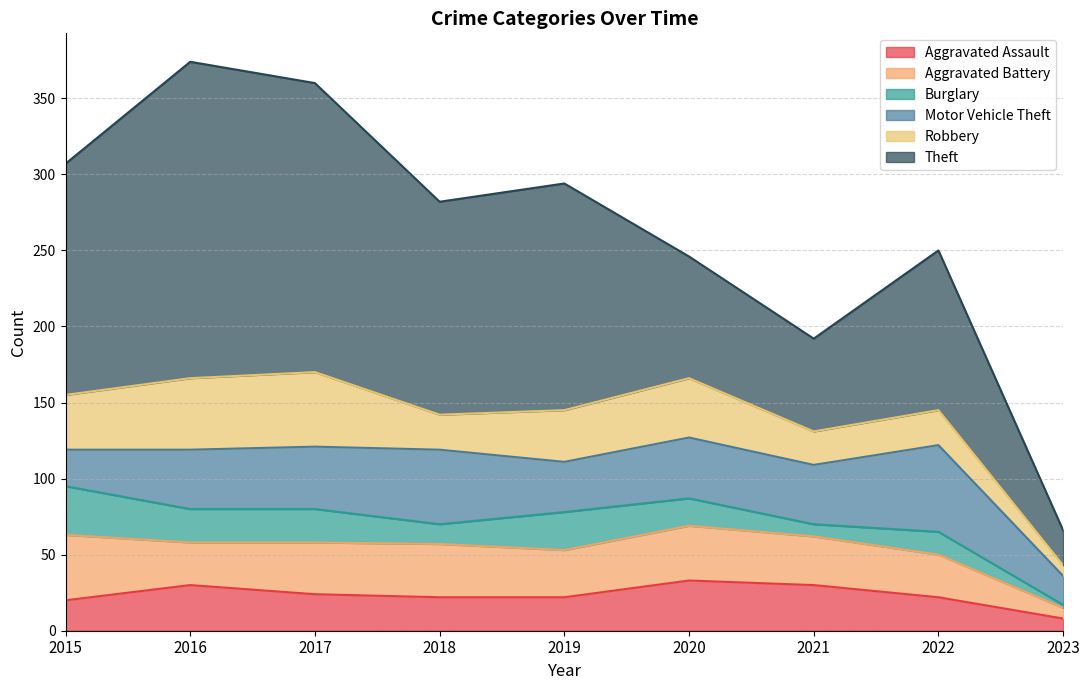

What are all the series names shown in the legend?

Aggravated Assault, Aggravated Battery, Burglary, Motor Vehicle Theft, Robbery, Theft